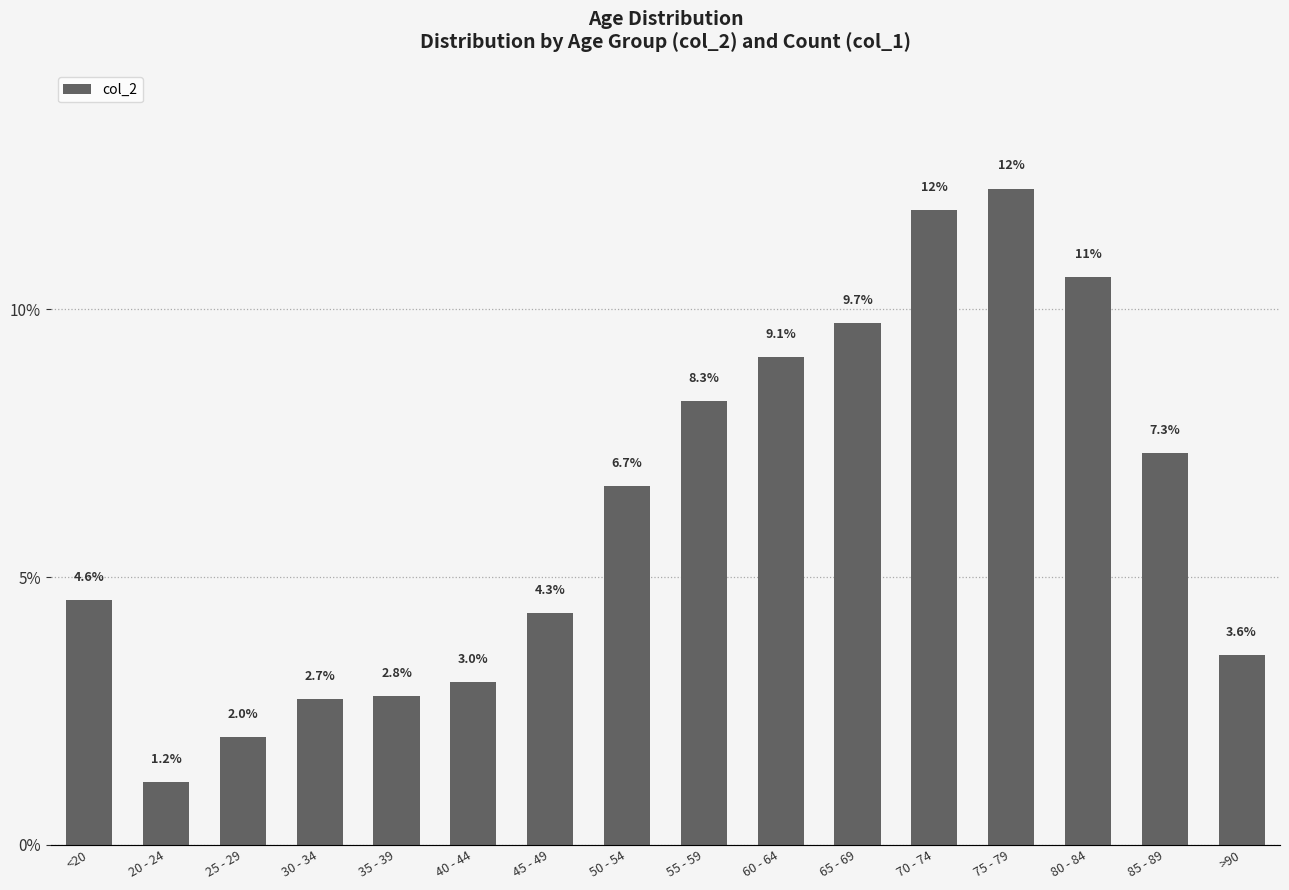

The value of col_2 at 60 - 64 is 2.0. True or false?

False